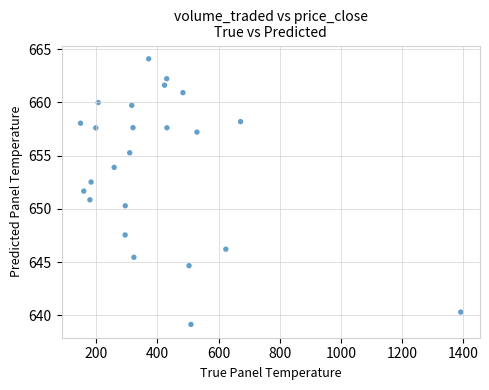

What is the range of Y values (max minus min)?

25.0